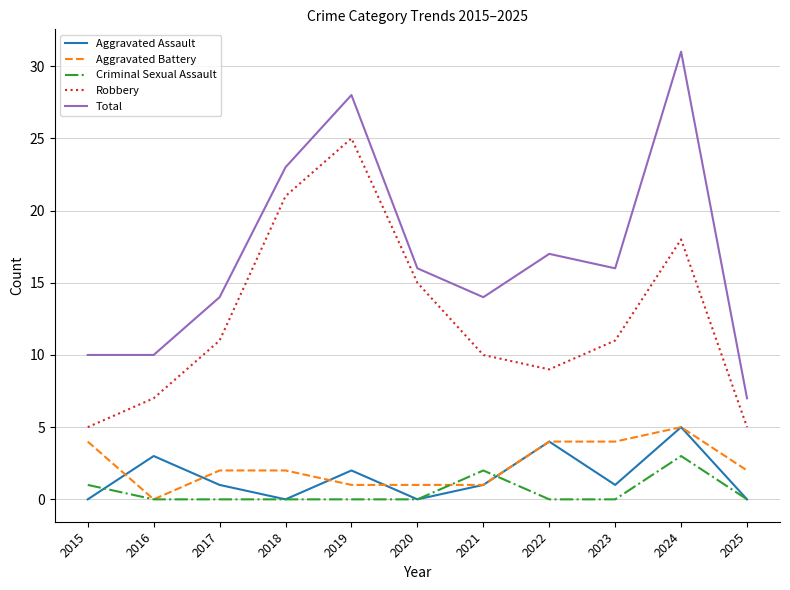

What are all the series names shown in the legend?

Aggravated Assault, Aggravated Battery, Criminal Sexual Assault, Robbery, Total